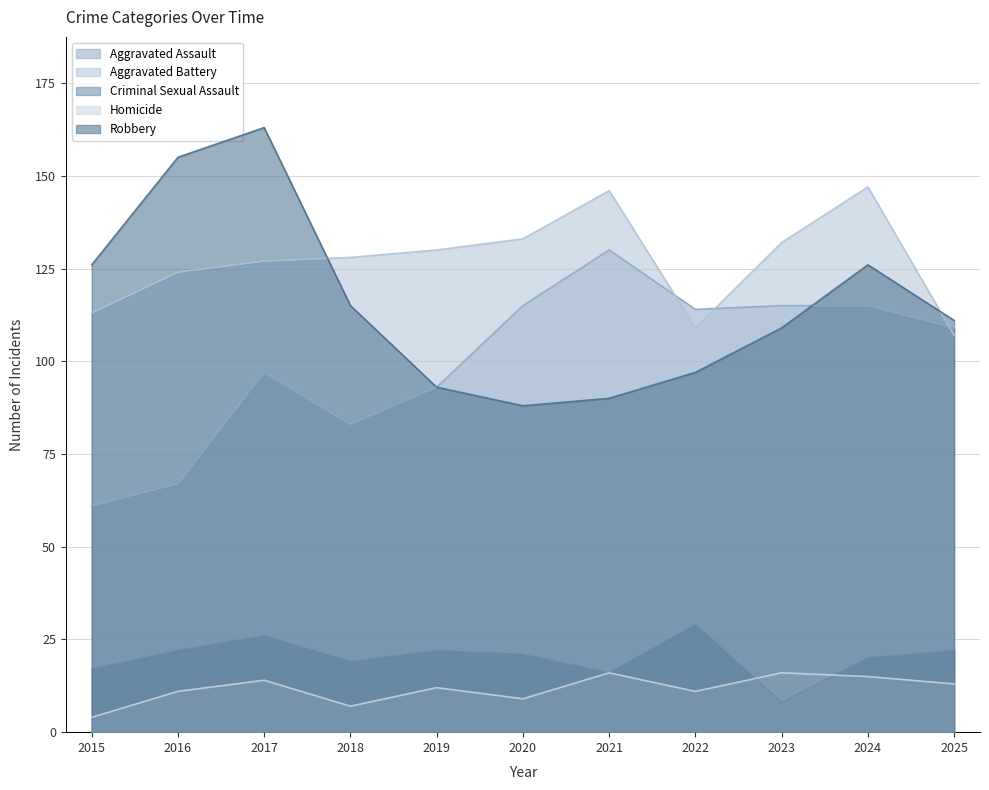

How many interior local peaks does the Aggravated Battery series have?

2